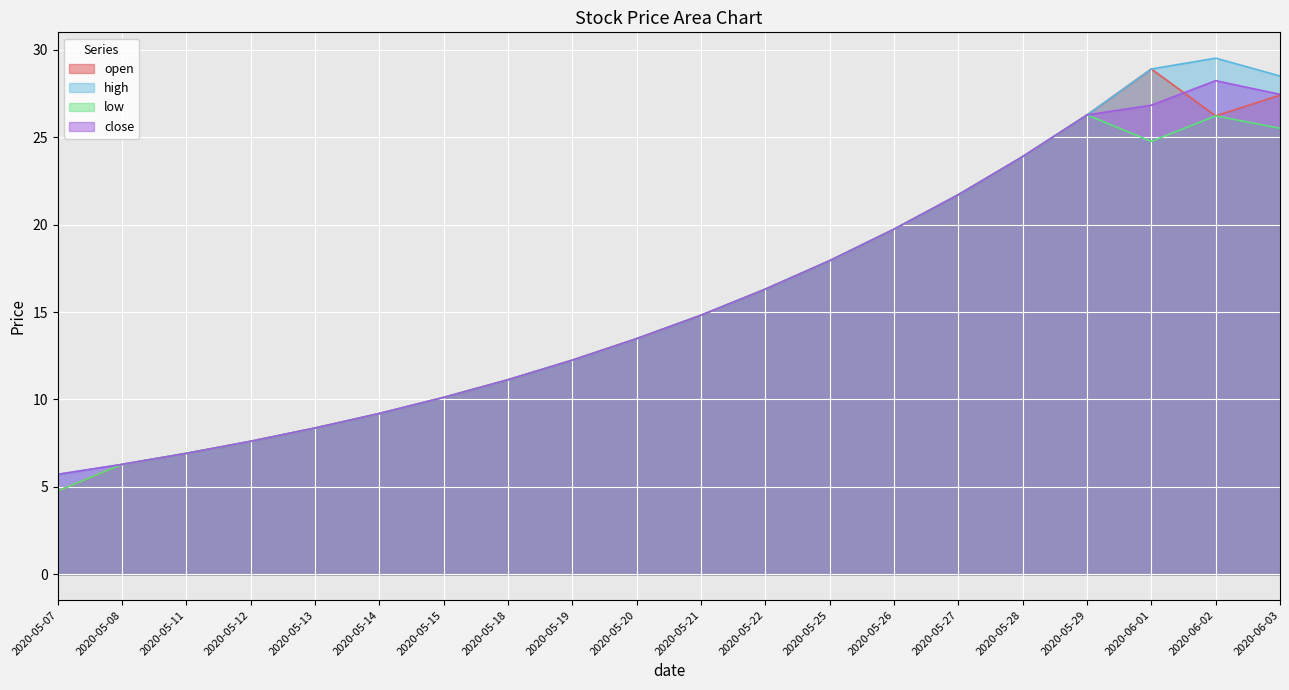

What is the label of the 4th point from the left?

2020-05-12